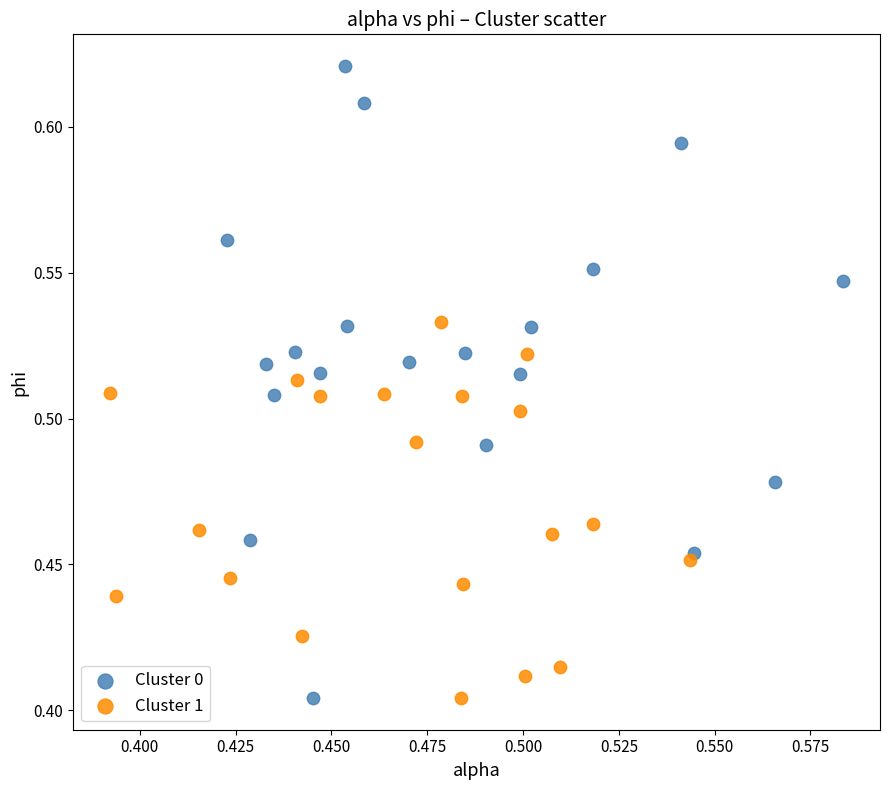

Which series has the widest spread of Y values?

Cluster 0